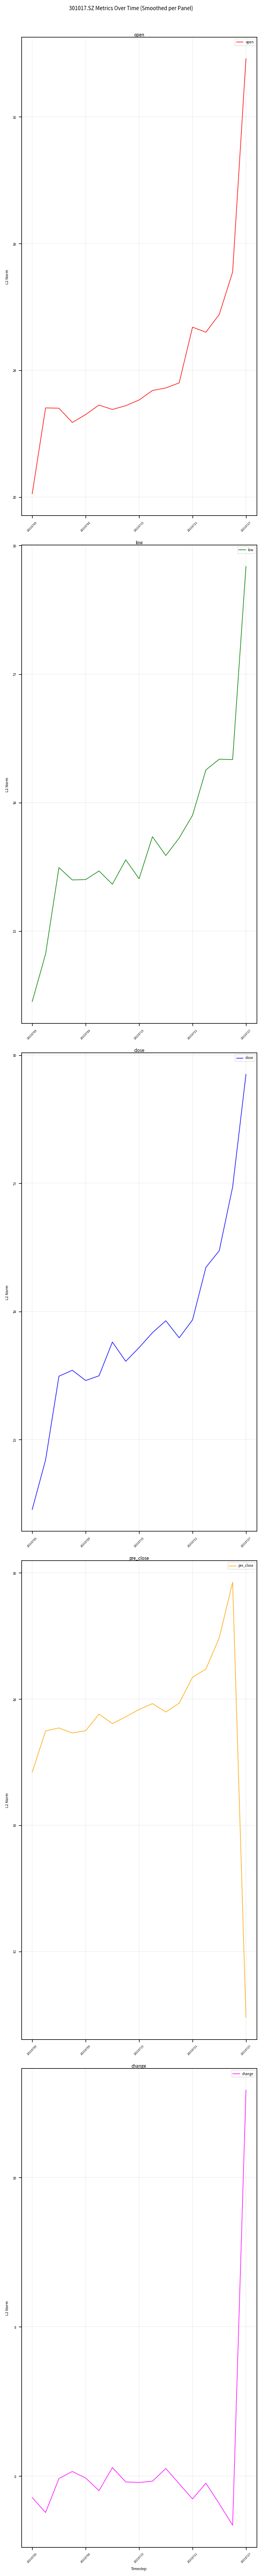

The value of open at 20210721 is 6.8. True or false?

False